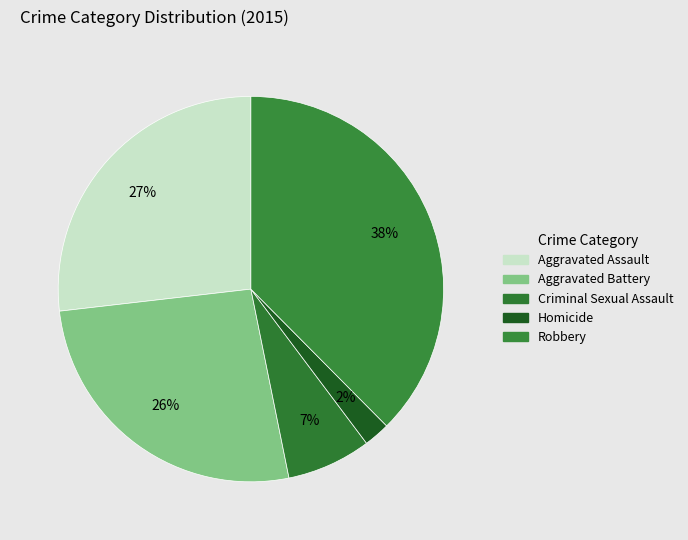

How many slices are in this pie chart?

5